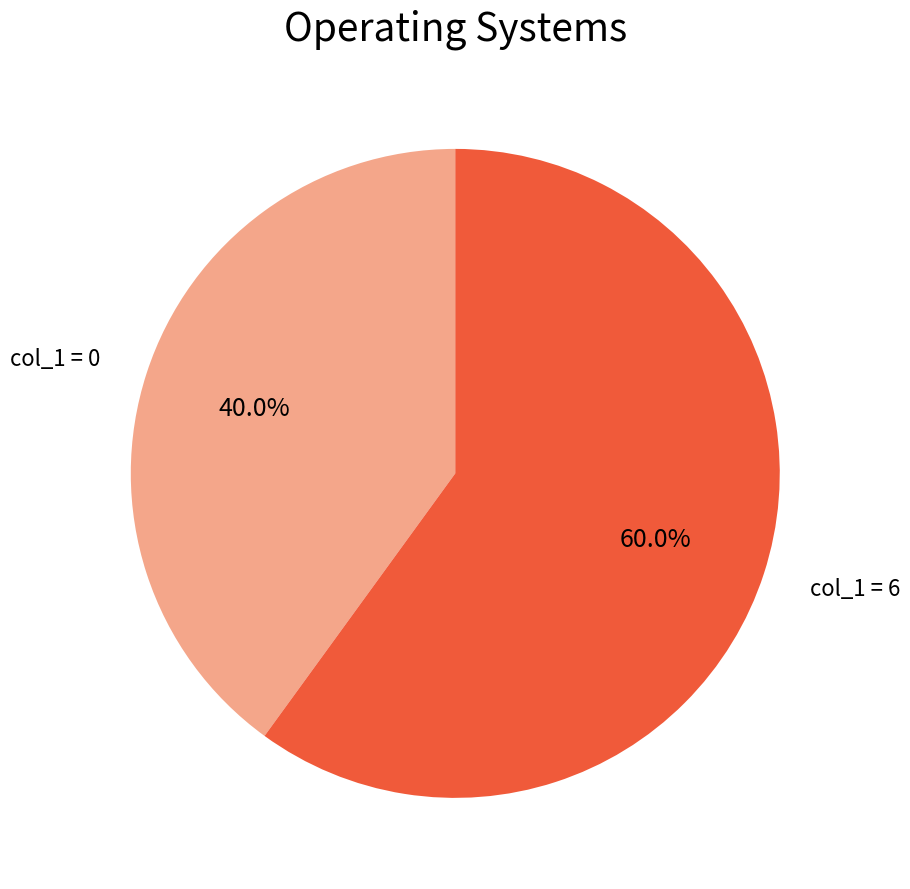

How many segments does this pie chart have?

2